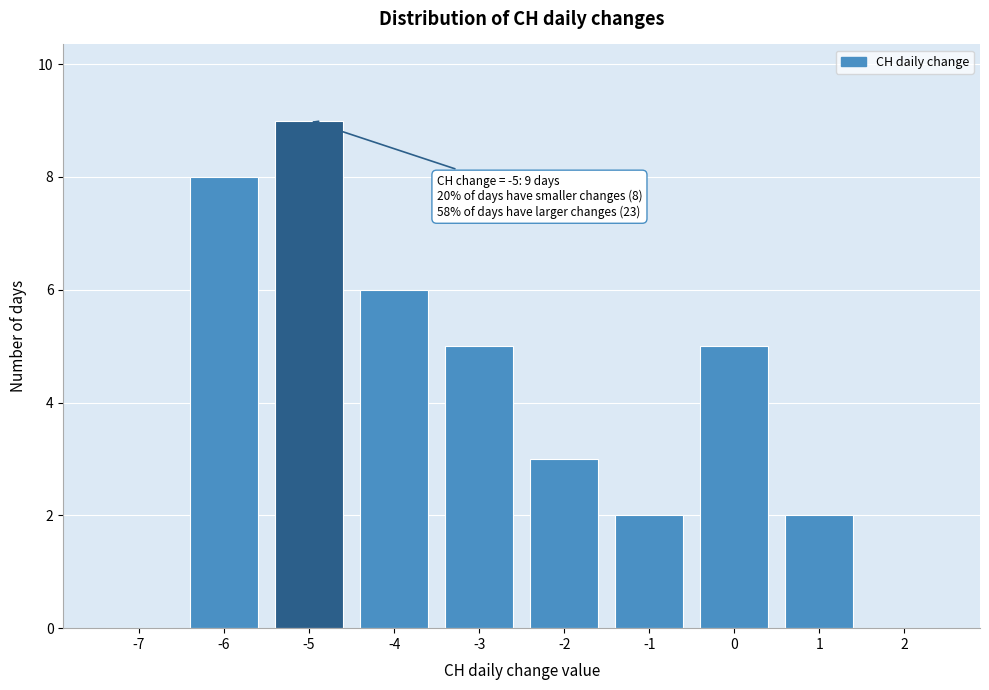

Over which range of the x-axis is the bar tallest?

-5.5 to -4.5